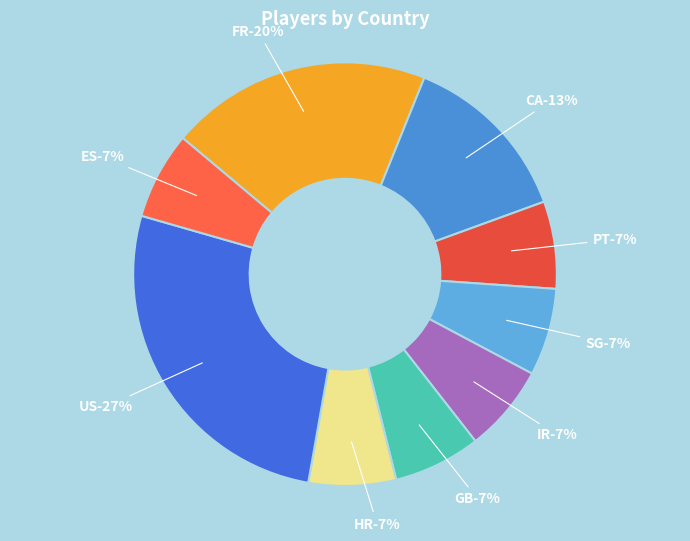

Combined, do CA and SG account for over 50%?

No